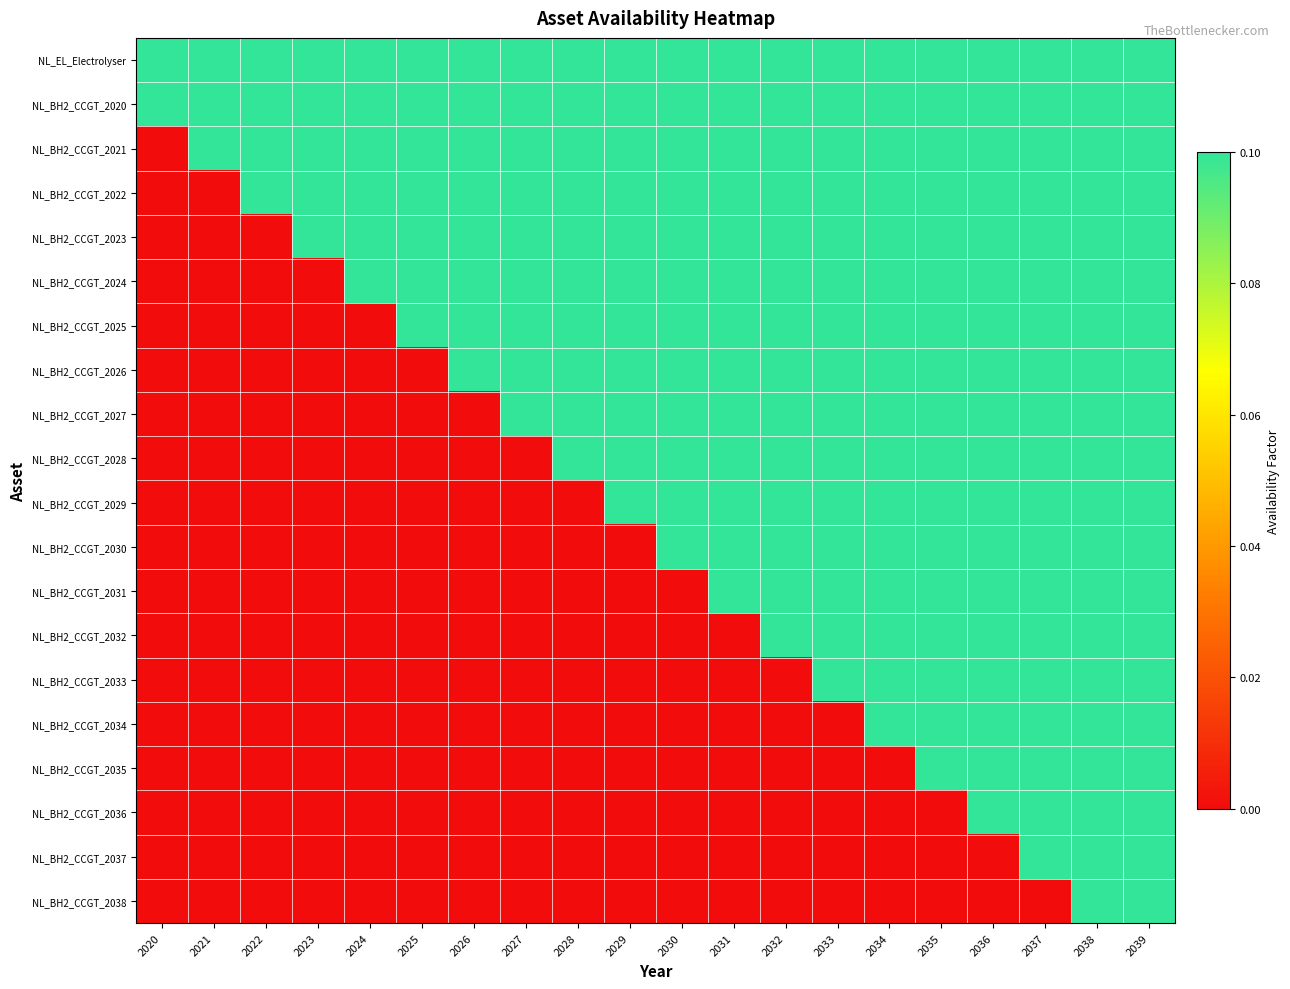

At which category is the sum across all series the highest?

2038